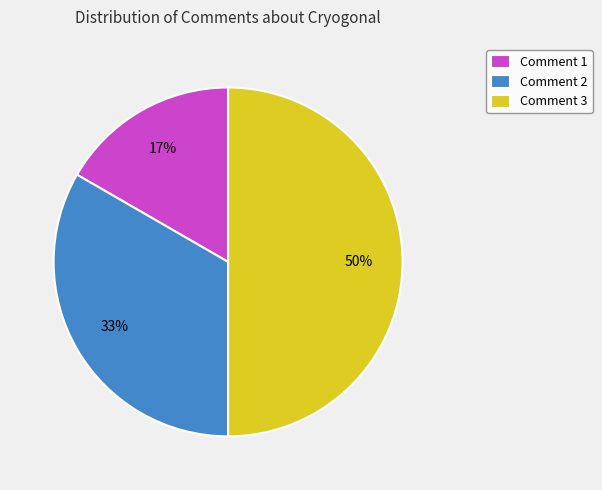

What is the ratio of the value at Comment 3 to the value at Comment 2?

1.5